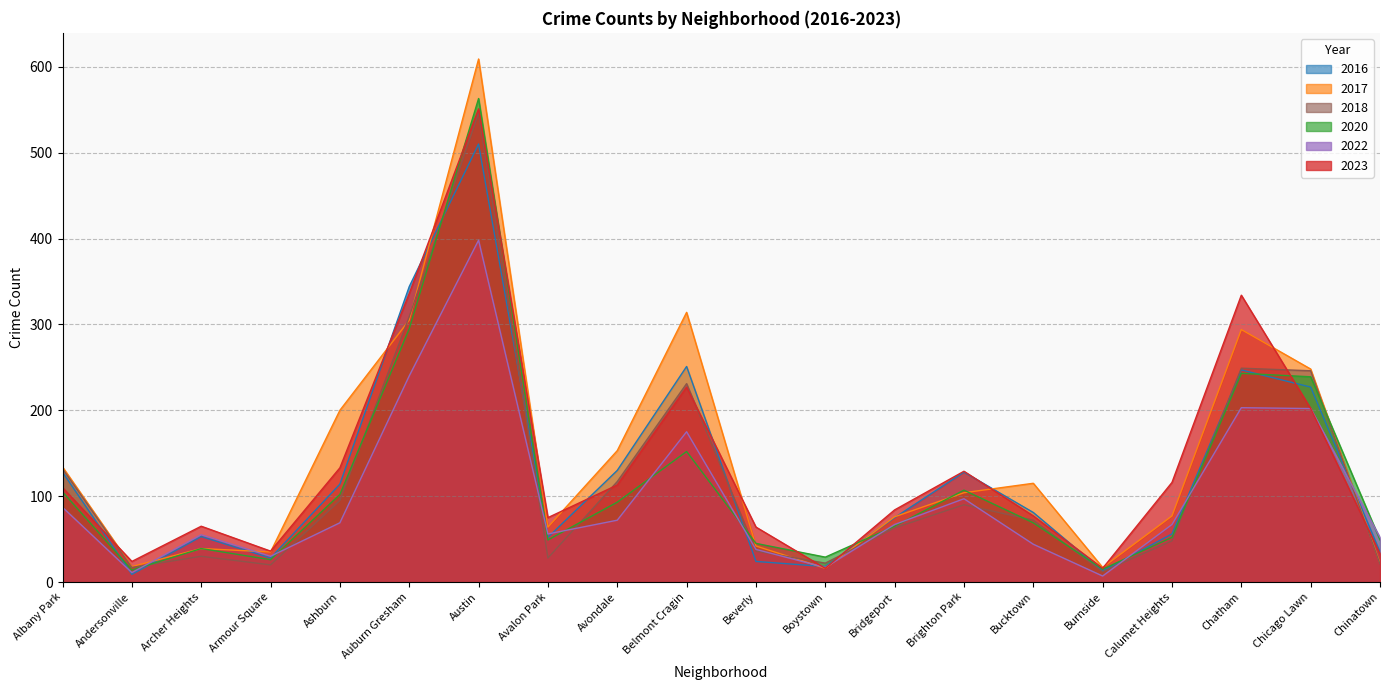

What are all the series names shown in the legend?

2016, 2017, 2018, 2020, 2022, 2023